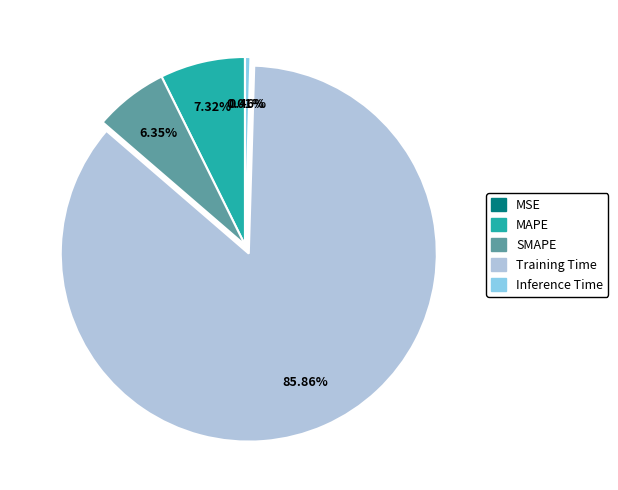

To the nearest percent, what portion does SMAPE represent?

6%